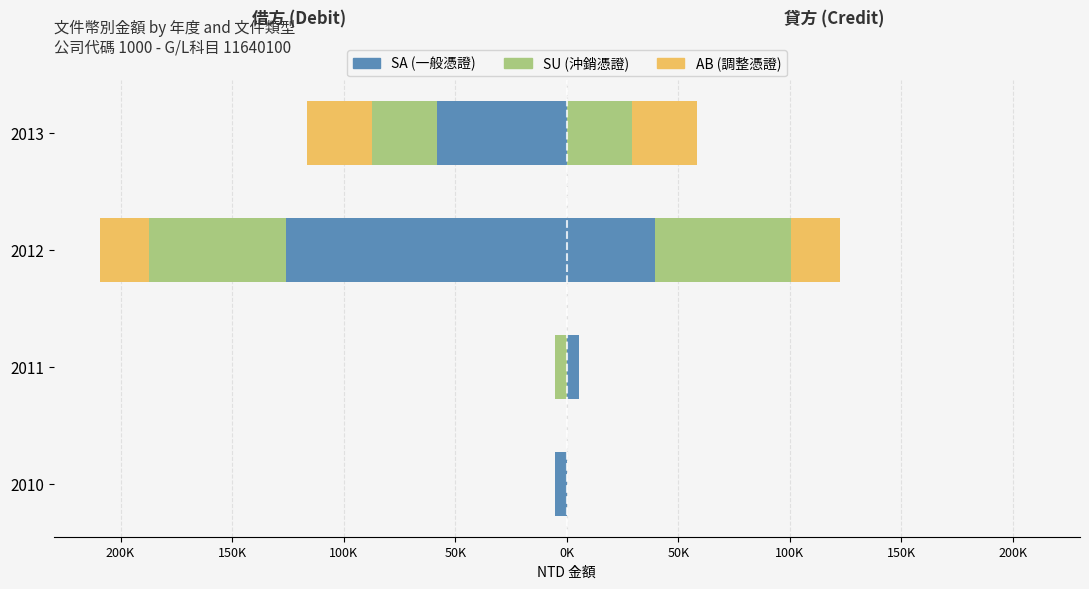

What are all the series names shown in the legend?

SA, SU, AB